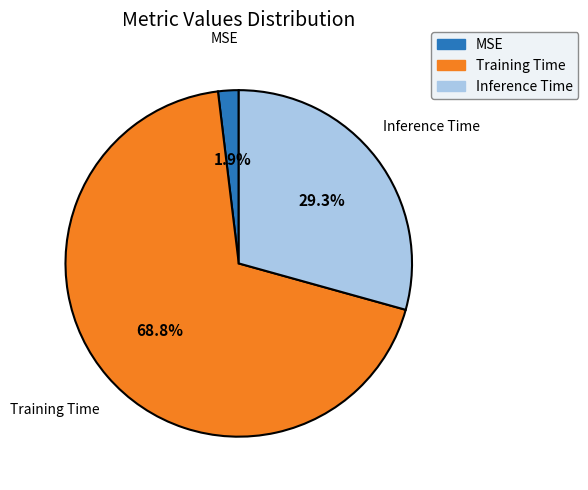

Do Training Time and Inference Time together represent more than half of the pie?

Yes